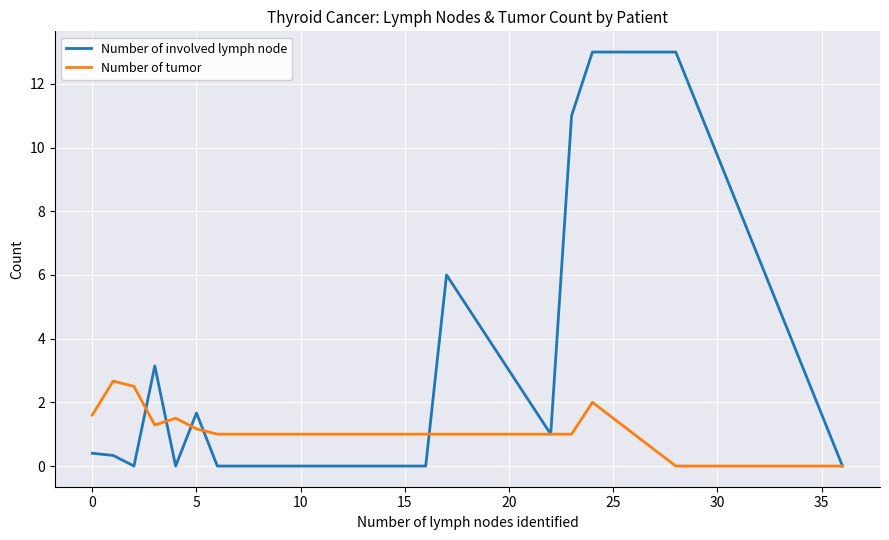

List the series in order of their overall mean, highest first.

Number of involved lymph node, Number of tumor